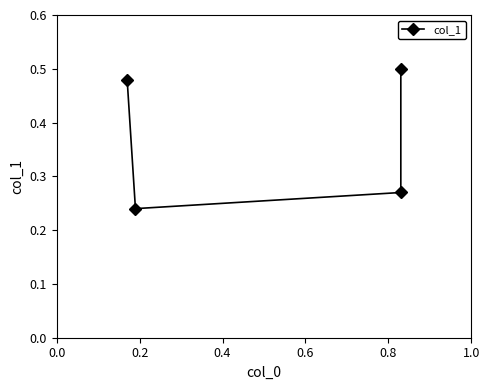

Where is the data nearest to the value 0?

0.2